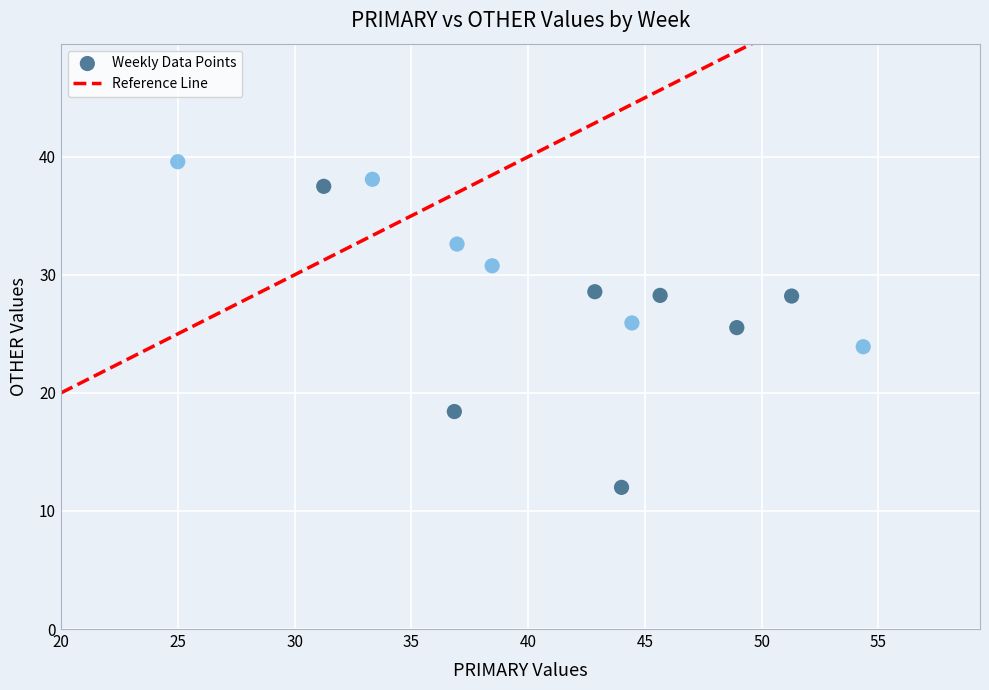

What is the range of Y values (max minus min)?

27.6